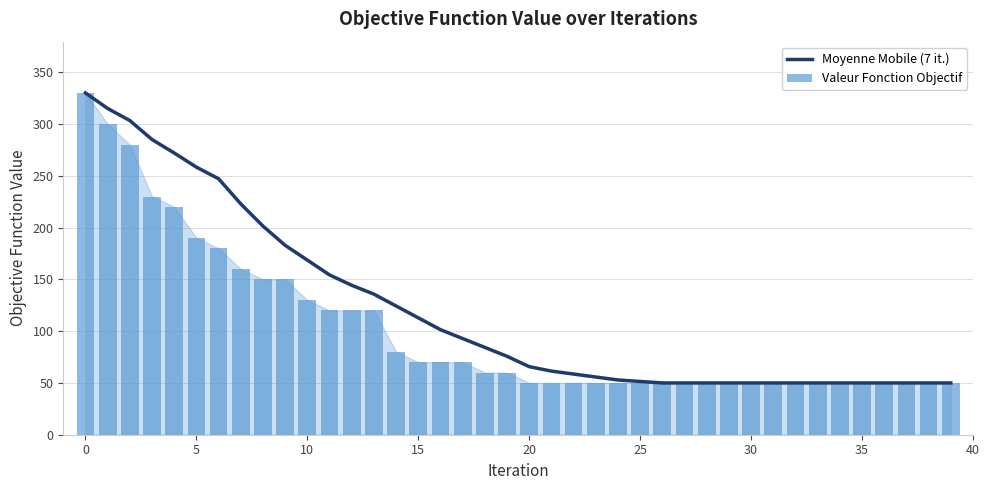

At which category does the chart reach its minimum across all series?

26